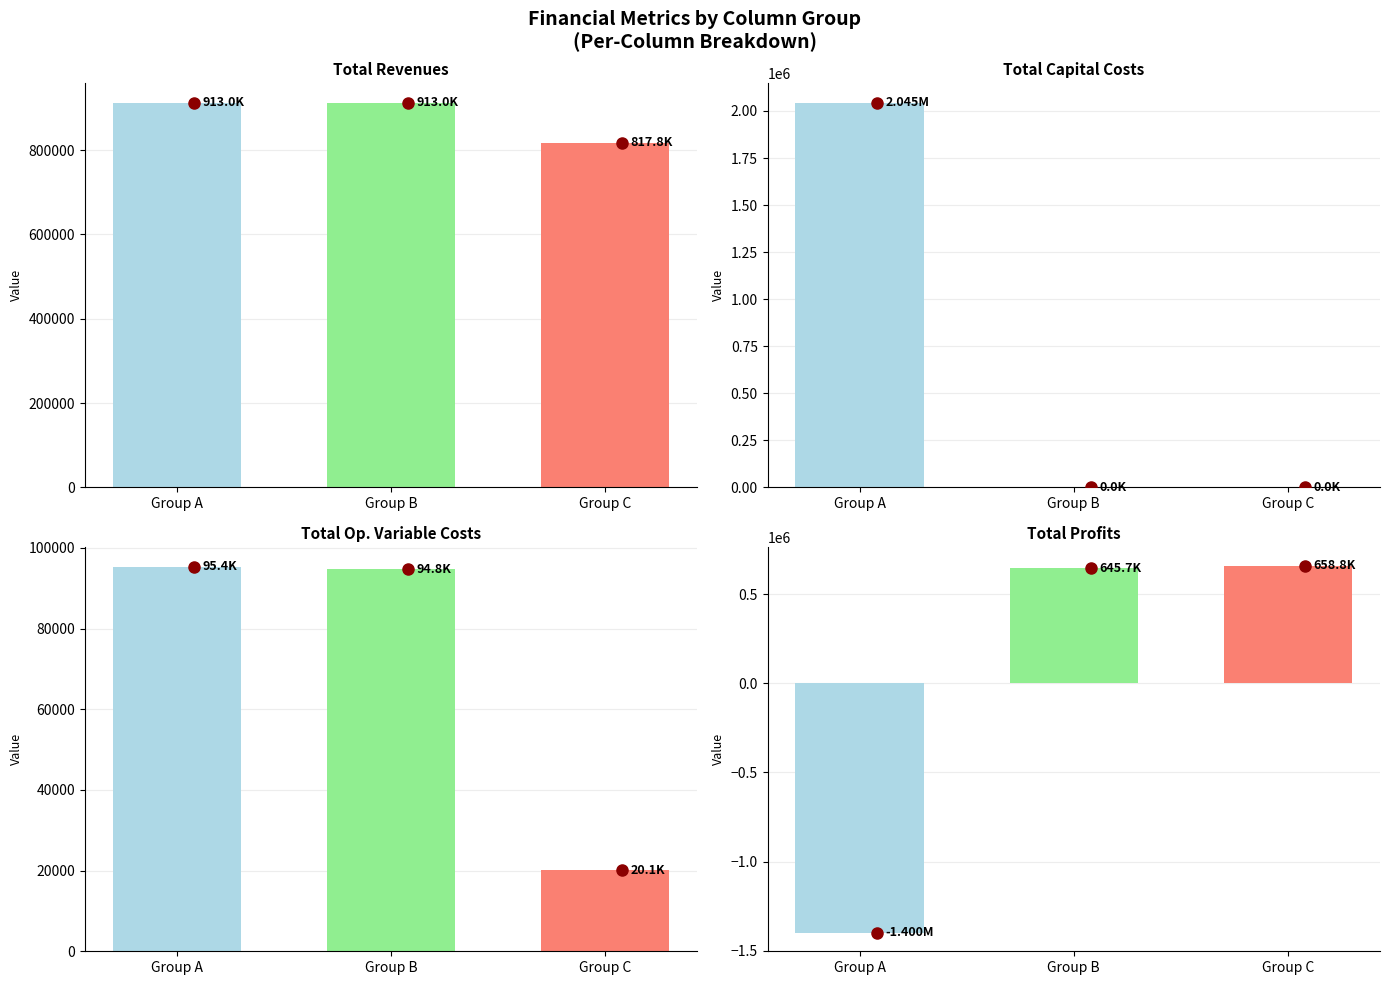

The value of Total Operation Variable Costs at Col 4 is 20069.8. True or false?

True